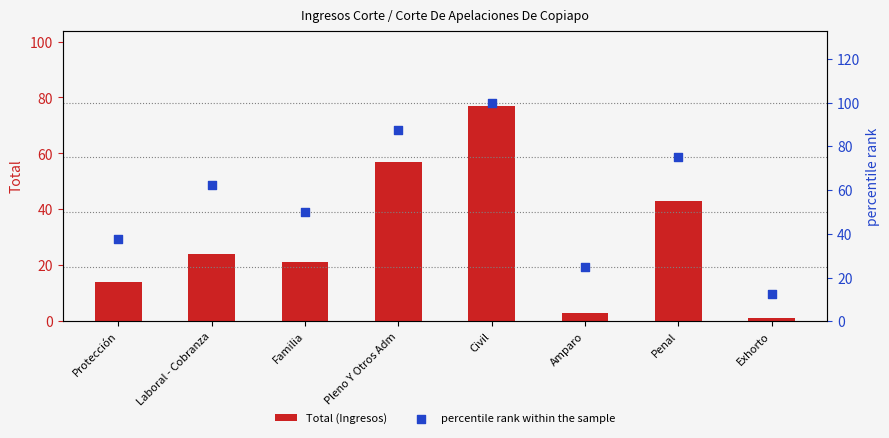

Is the value of percentile rank within the sample at Protección greater than the value of Total (Ingresos) at Protección?

Yes